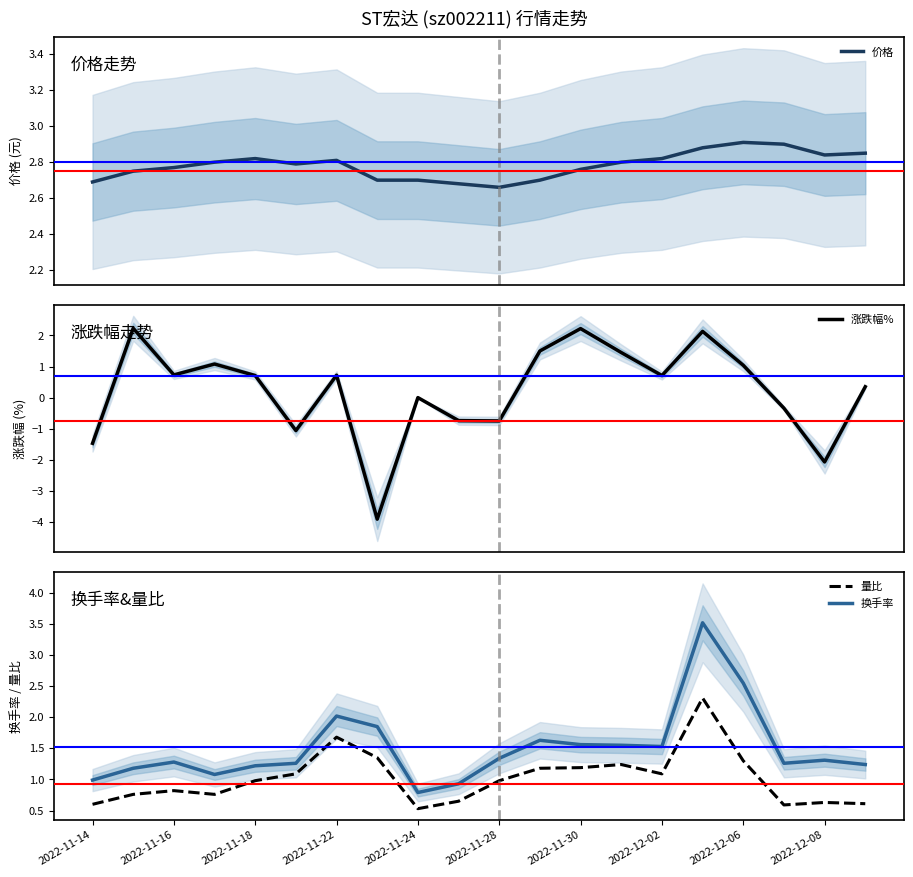

Which category has the highest value in the 换手率 series?

15